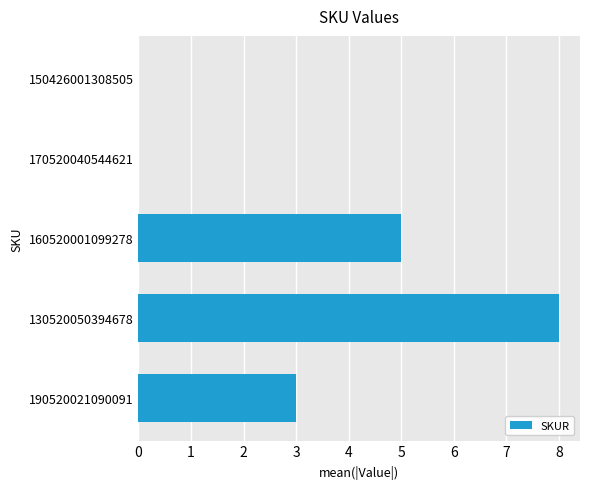

Count the values in the range 0 to 5.

4